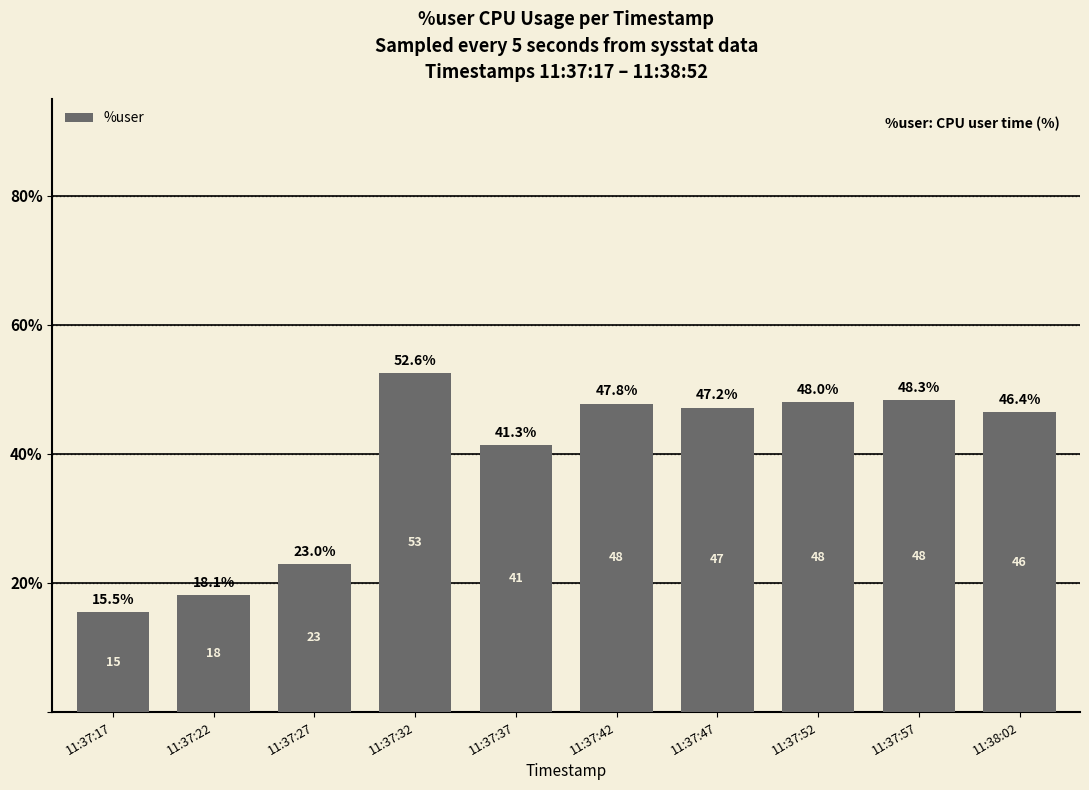

Read the value at 11:37:32.

52.6